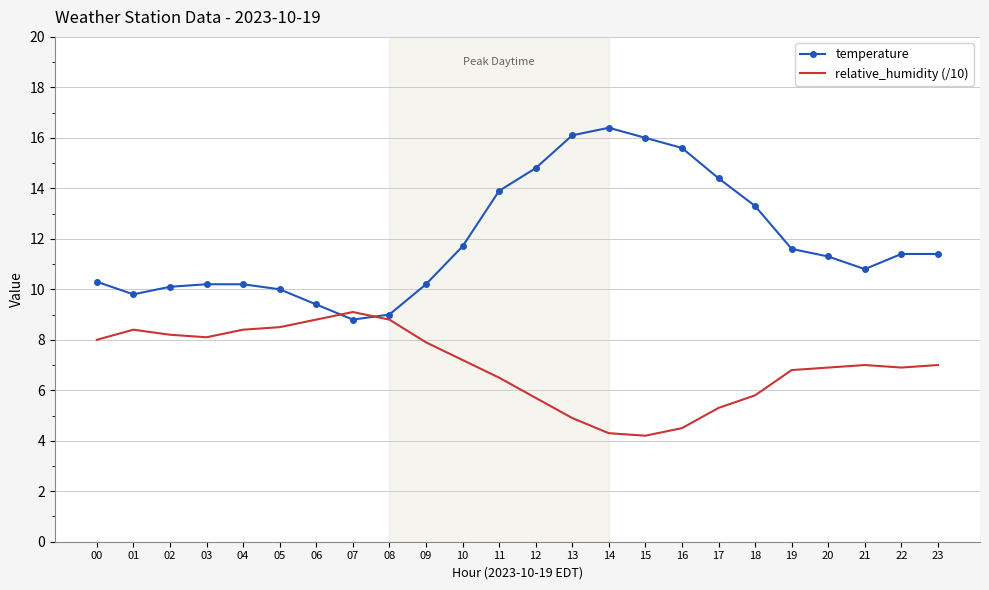

Which series has the largest range (max minus min)?

temperature